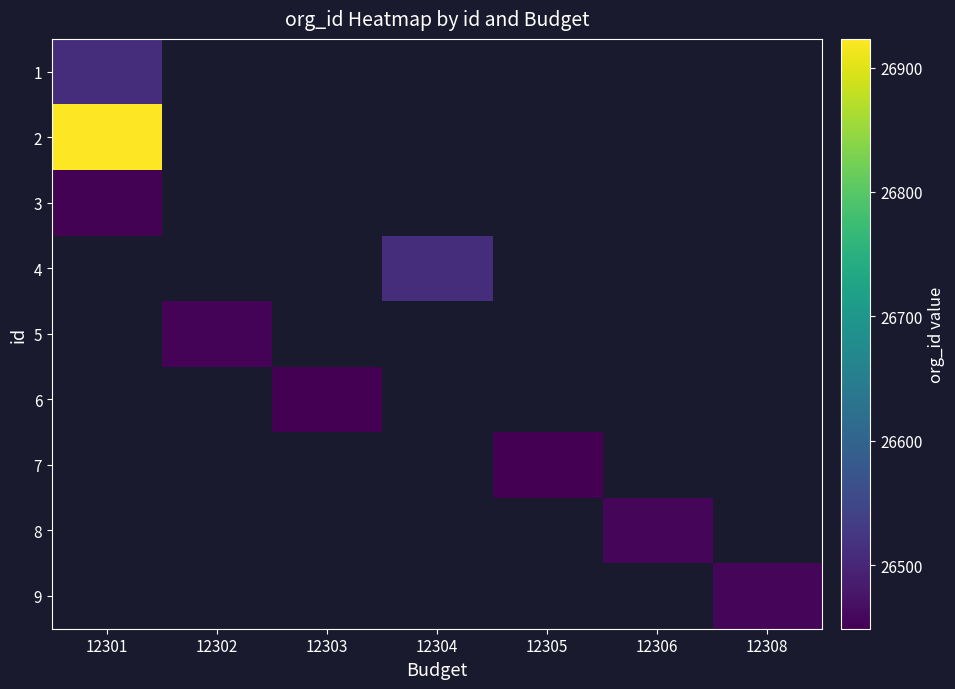

True or false: 2 has a value of 41866.7 at 12301.

False